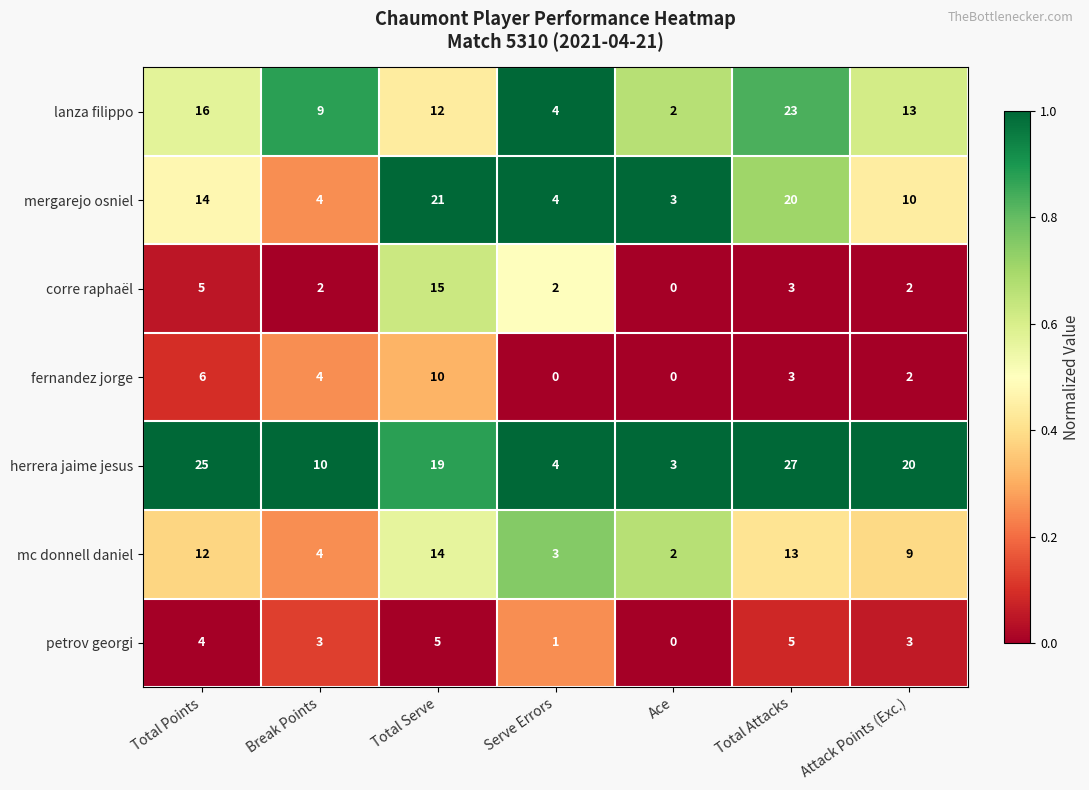

At which category is the sum across all series the highest?

Total Serve